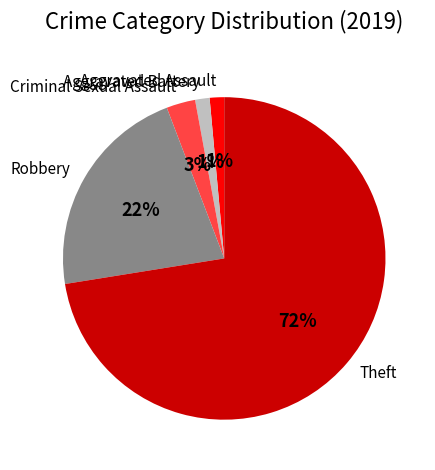

How many segments does this pie chart have?

5